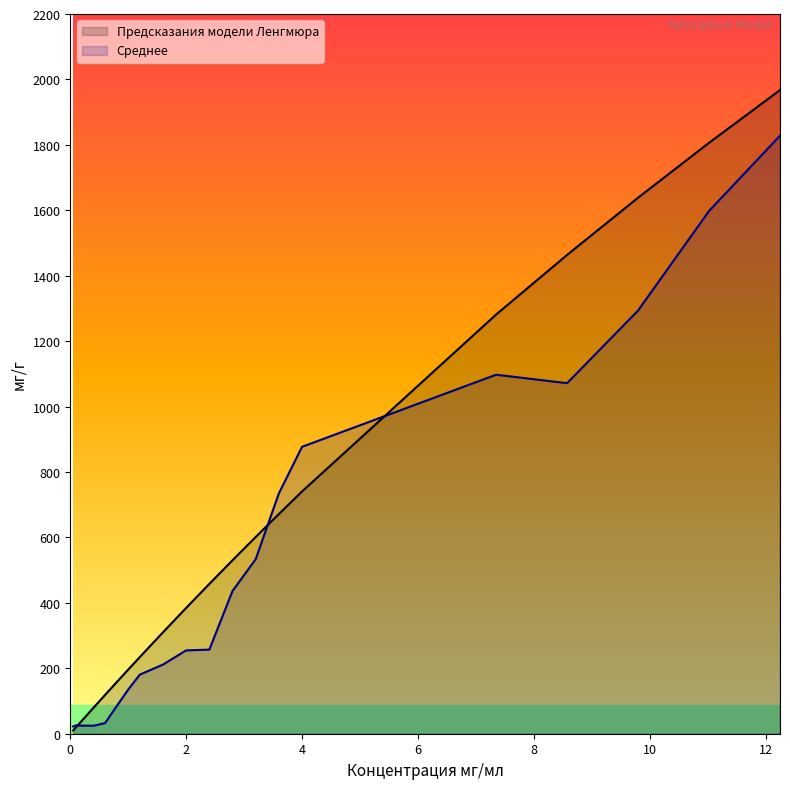

What are all the series names shown in the legend?

Предсказания модели Ленгмюра, Среднее